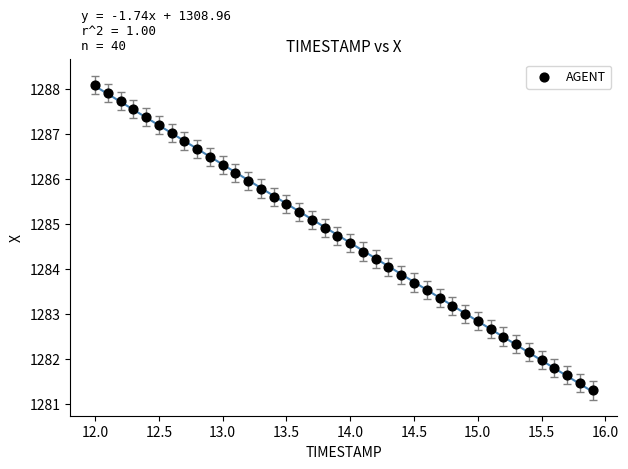

What is the range of X values (max minus min)?

3.9